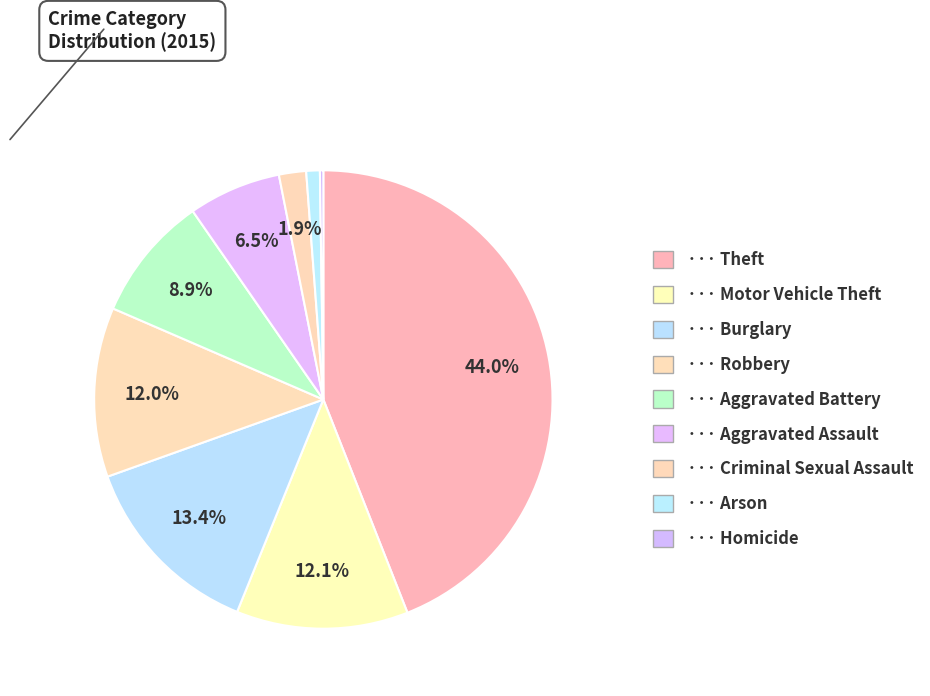

To the nearest percent, what is the average slice percentage?

11%